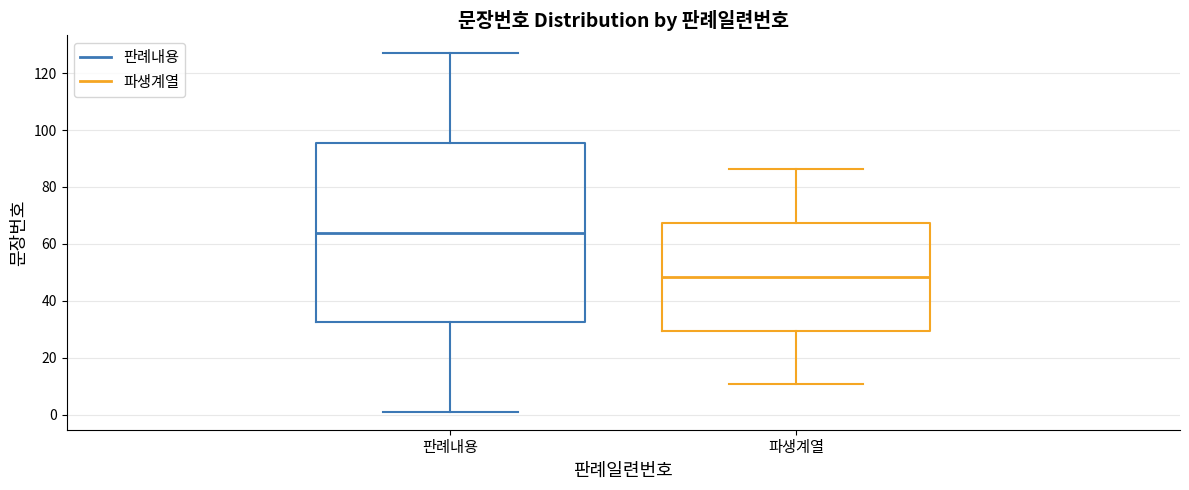

Reading left to right, read every box against the y-axis: the position of its median line, the range the box covers, and the ends of its whiskers. The values are not printed on the chart, so give them approximately, as read against the axis.

판례내용: median 64, box 32 to 96, whiskers 2 to 128
파생계열: median 48, box 30 to 68, whiskers 10 to 86